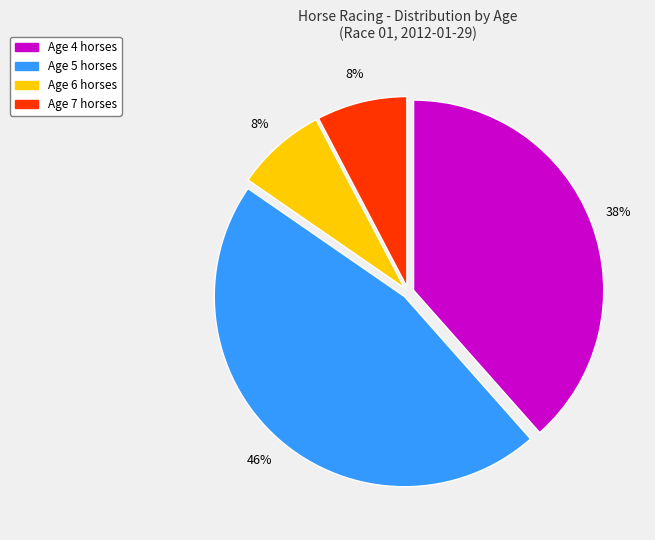

Does any single category account for the majority?

No